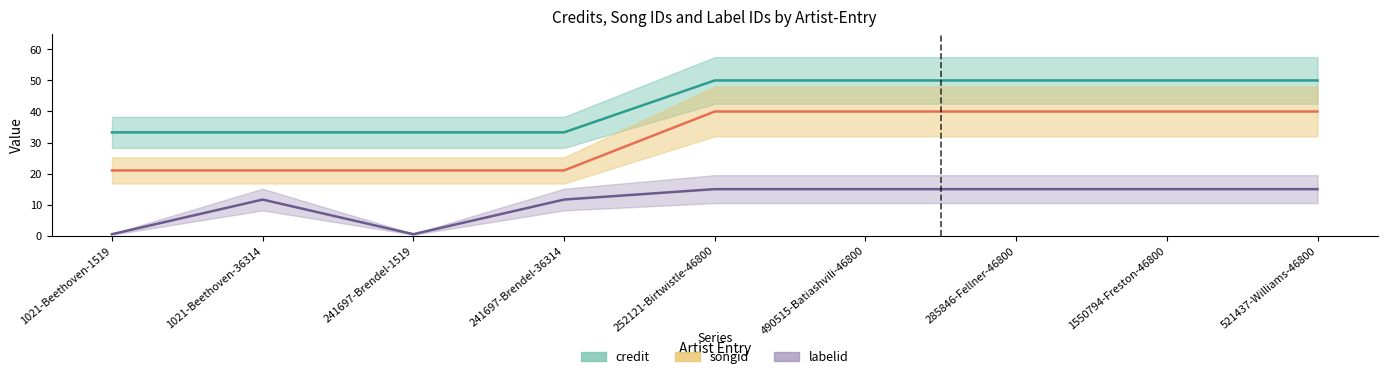

What is the spread (max minus min) of values at 1021-Beethoven-36314?

21.6